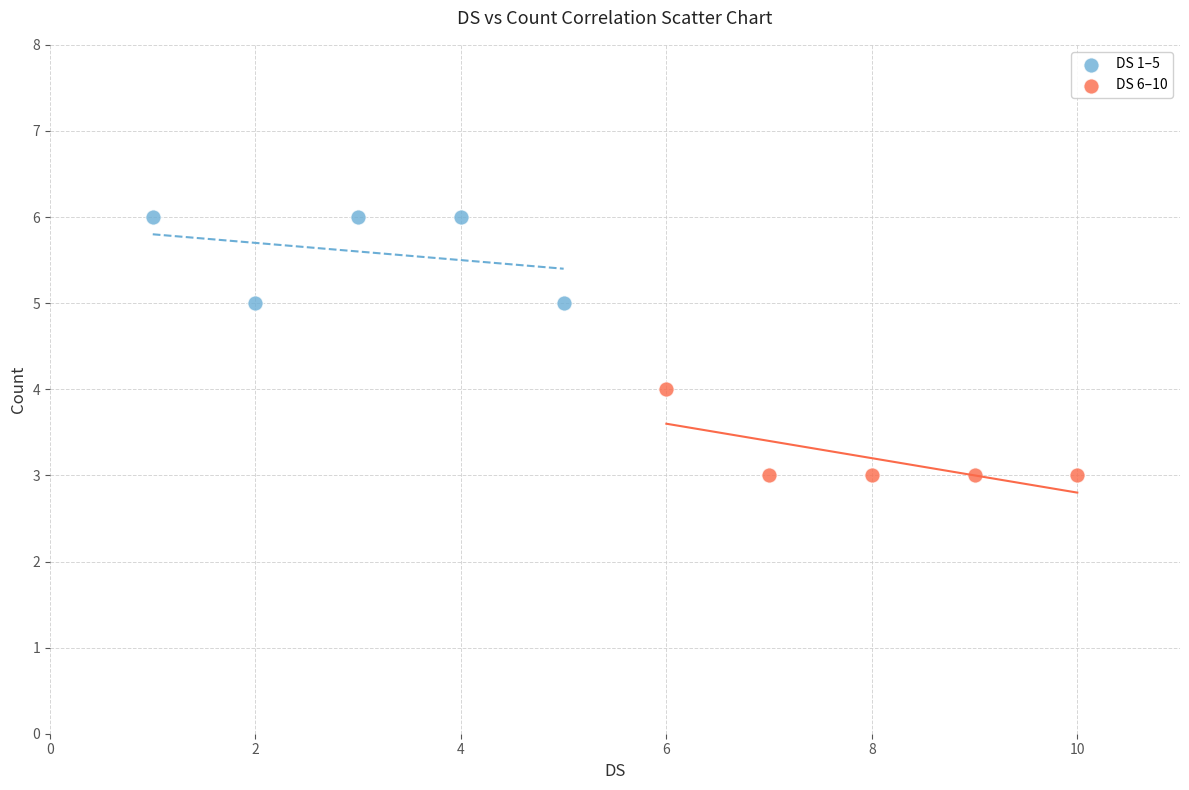

Which series reaches the maximum Y coordinate?

DS 1–5